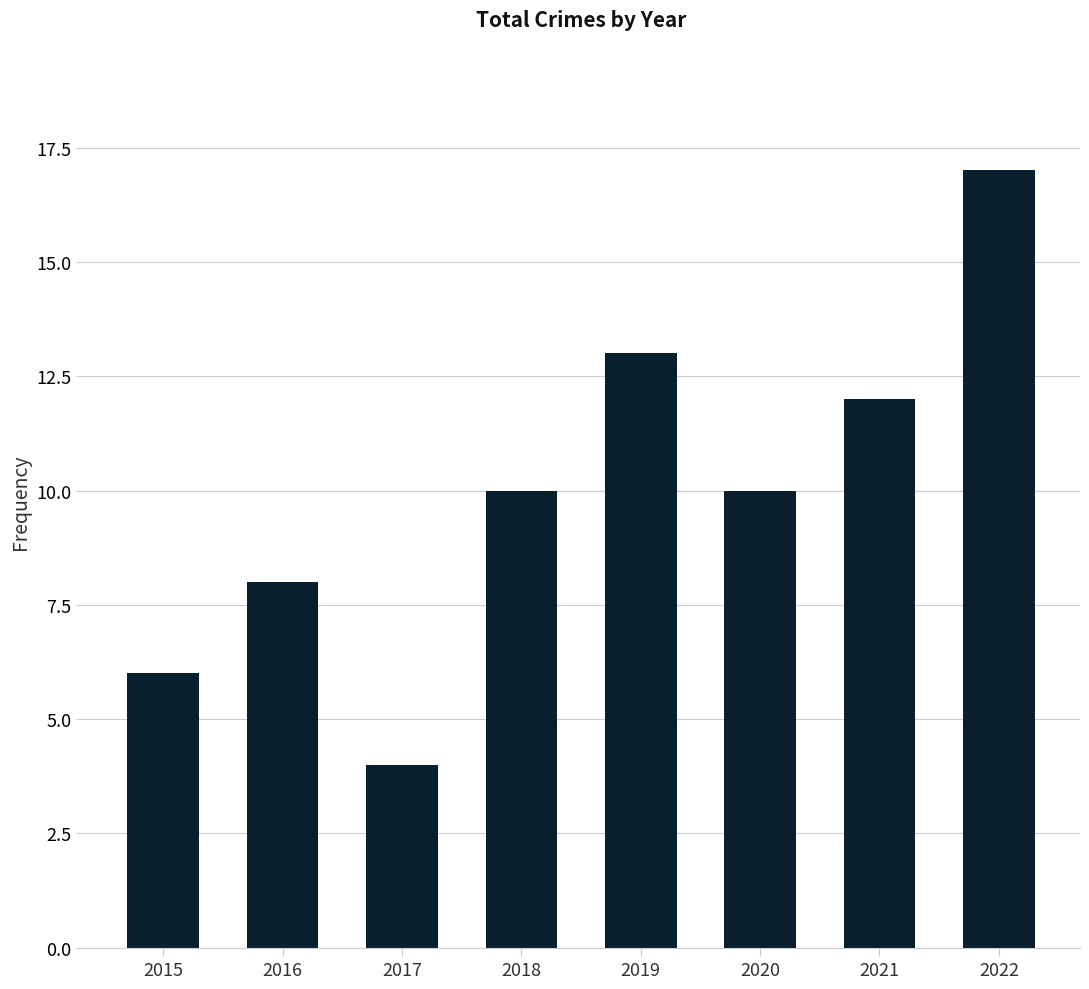

Reading left to right, transcribe all the data shown in this chart.

6	8	4	10	13	10	12	17